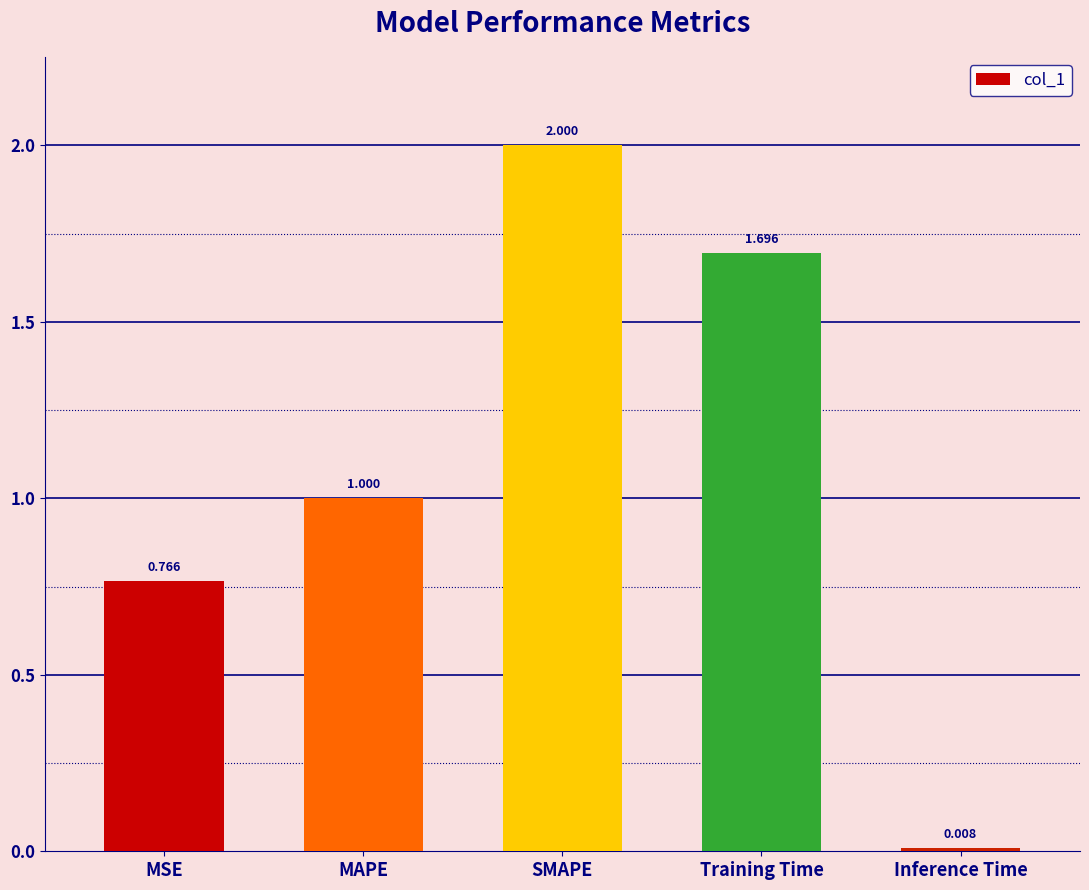

List the labels in order of value, smallest first.

Inference Time, MSE, MAPE, Training Time, SMAPE